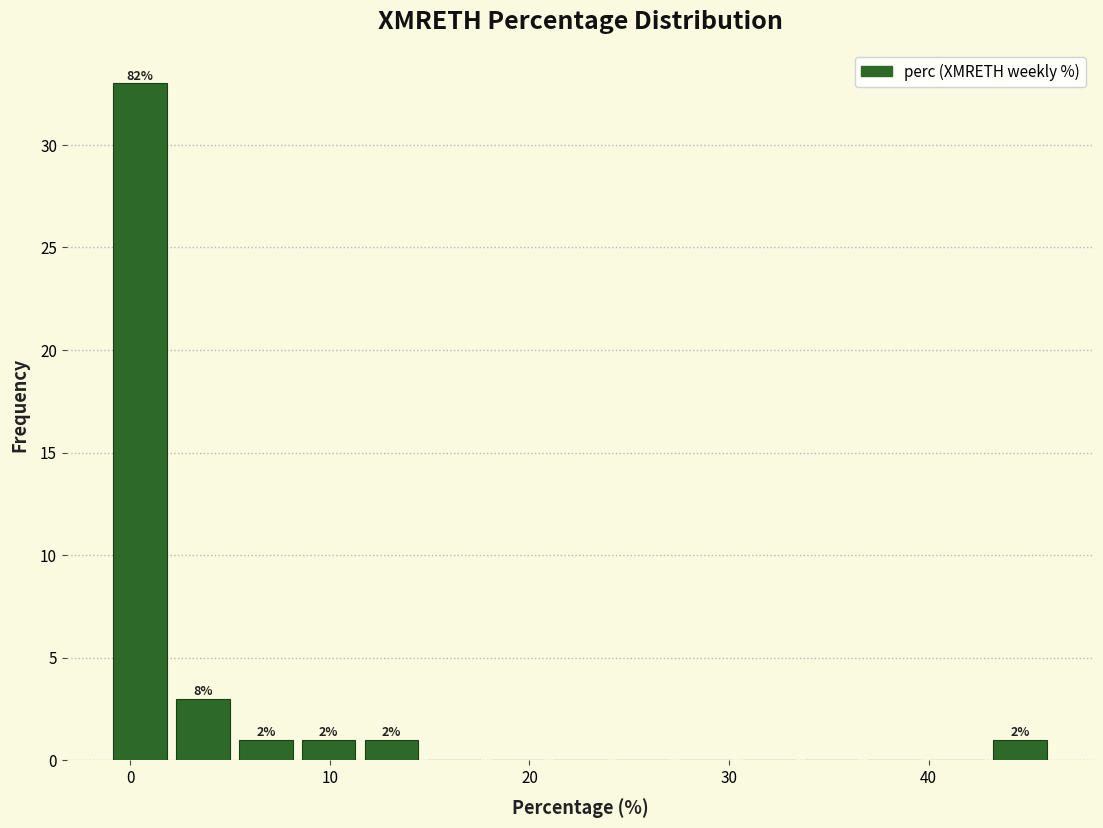

Read against the x-axis, roughly where is the centre of the tallest bar?

0